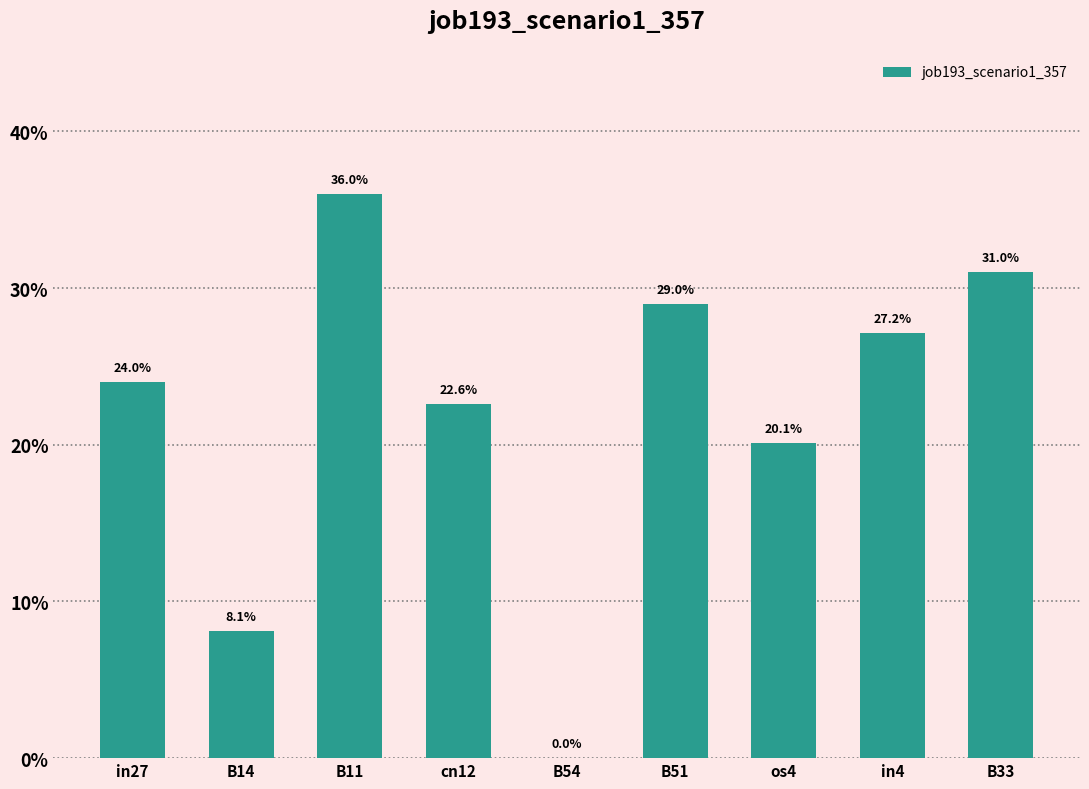

What is the label of the 6th bar from the right?

cn12